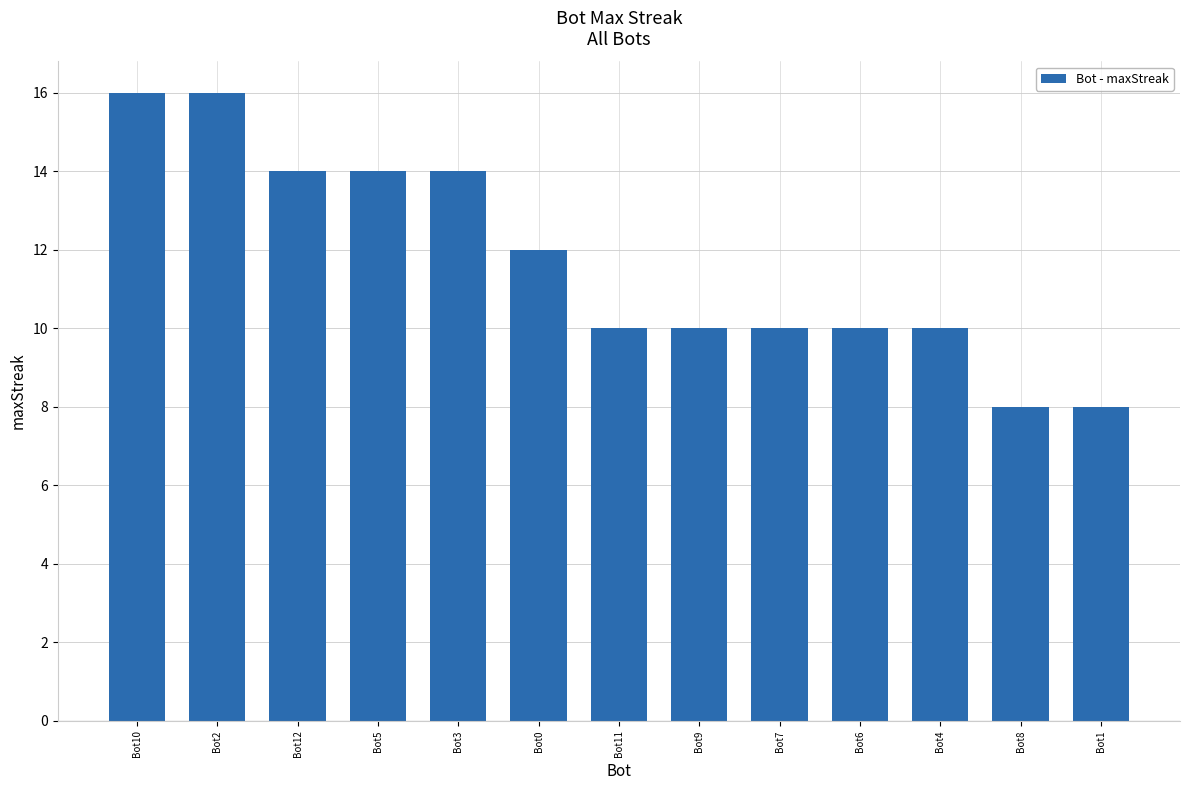

The chart shows a value of 6 at Bot3. True or false?

False